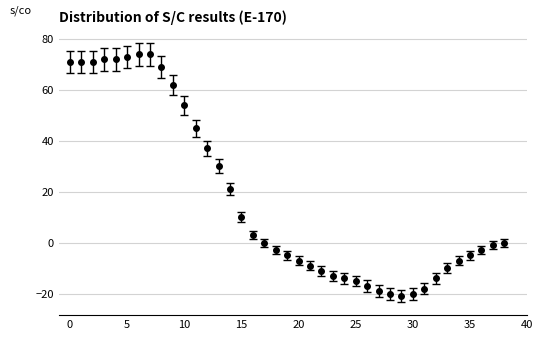

What is the value of the 13th point from the left?

37